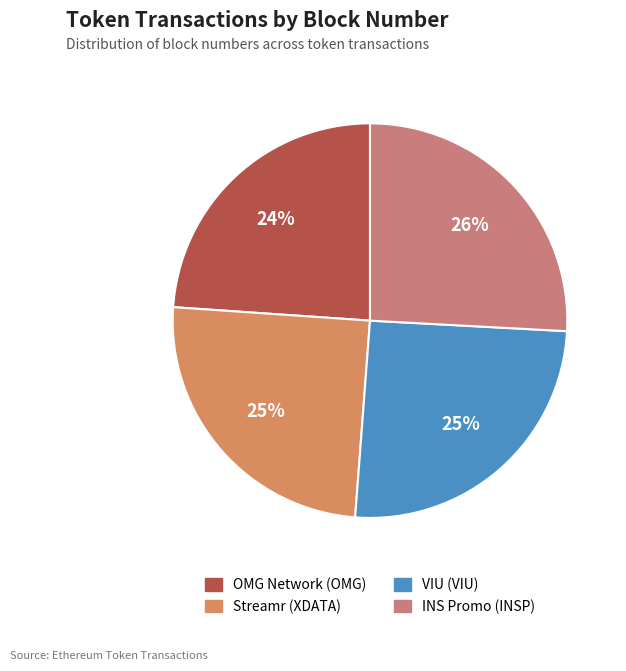

What portion of the pie excludes INS Promo (INSP)?

74.1%